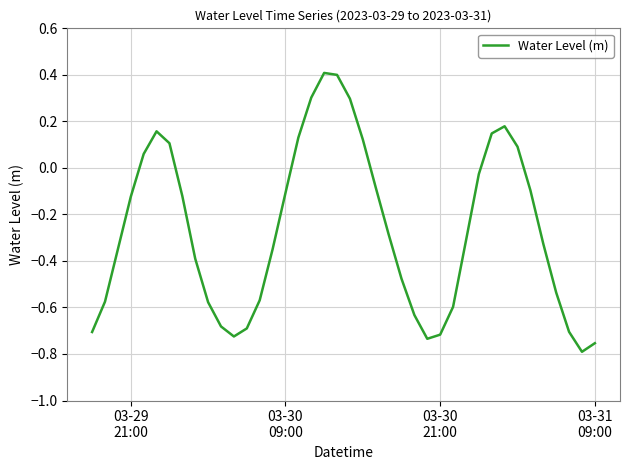

Does the chart have visible grid lines?

Yes